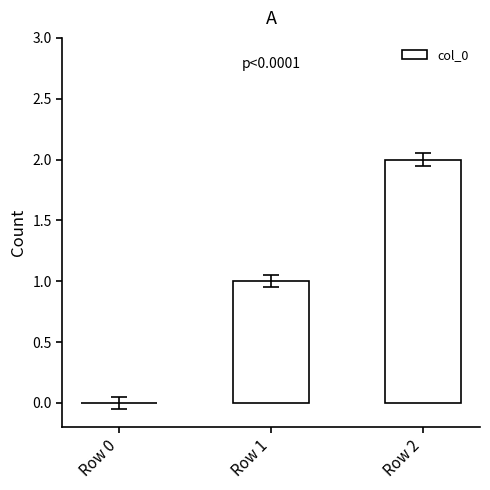

Reading left to right, extract all data points from this chart.

0	1	2